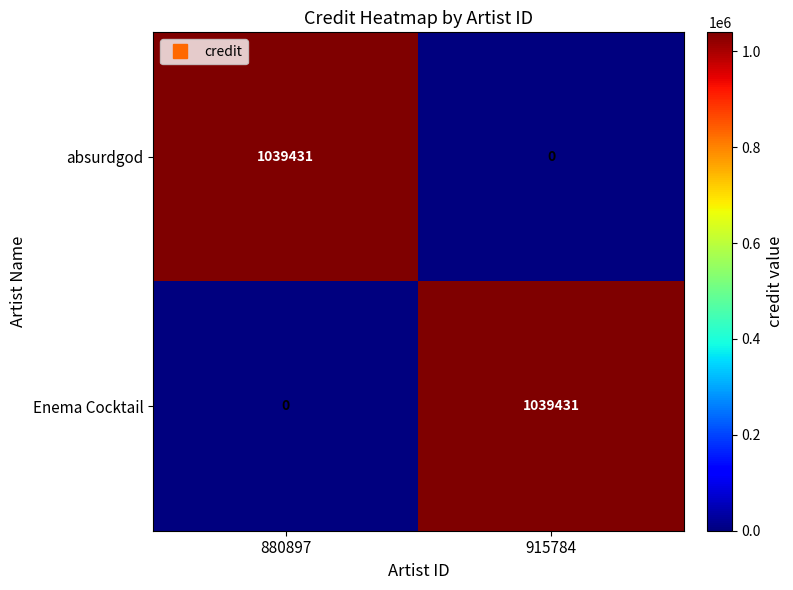

Which category has the highest value in the Enema Cocktail series?

915784